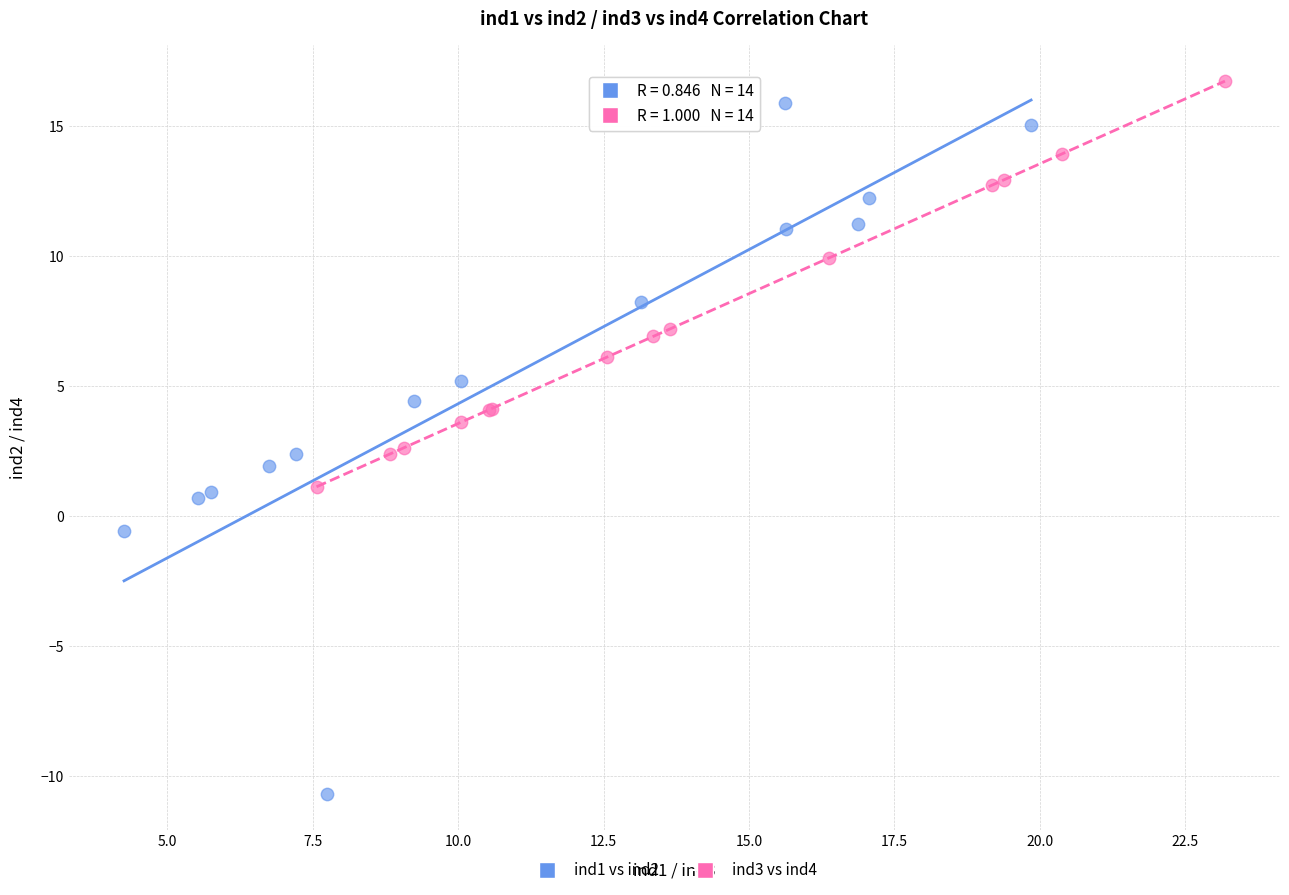

Which series contains the lowest Y value?

ind1 vs ind2